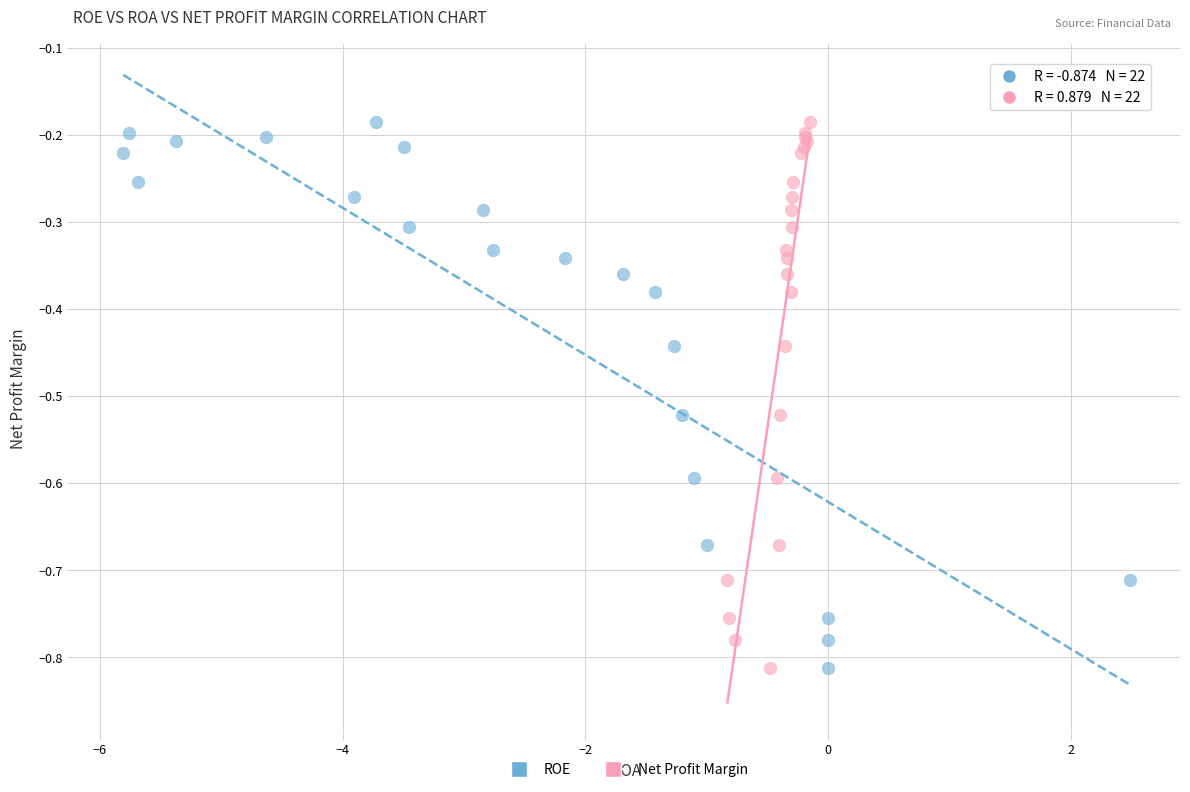

What are all the series names shown in the legend?

ROE, Net Profit Margin